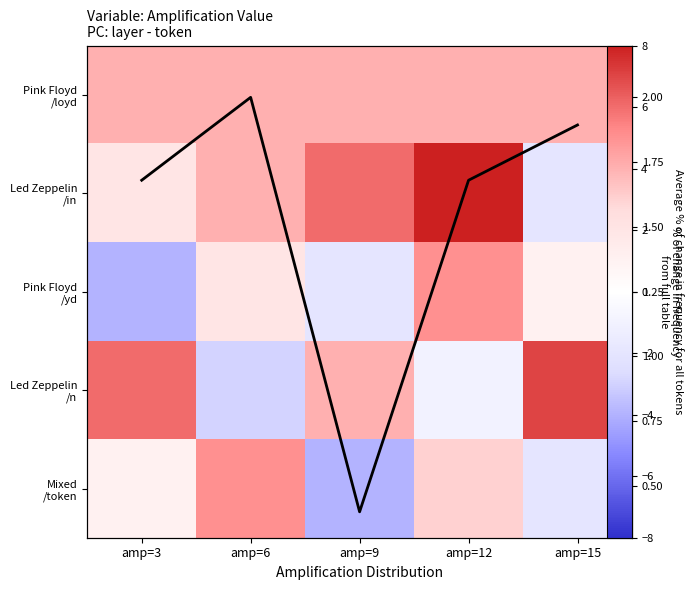

At which category is the sum across all series the highest?

amp=12